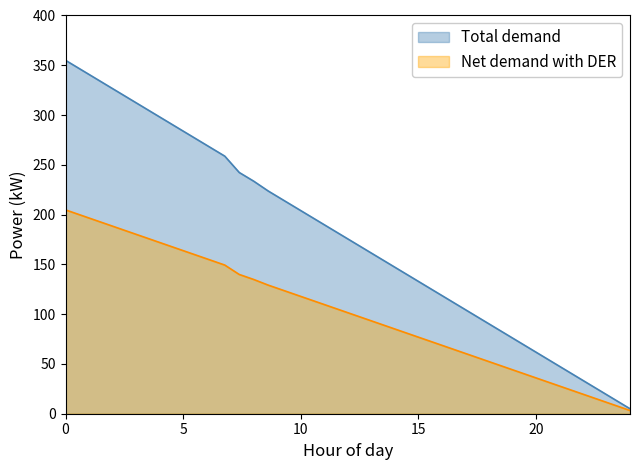

Which series has the largest total across all categories?

Total demand